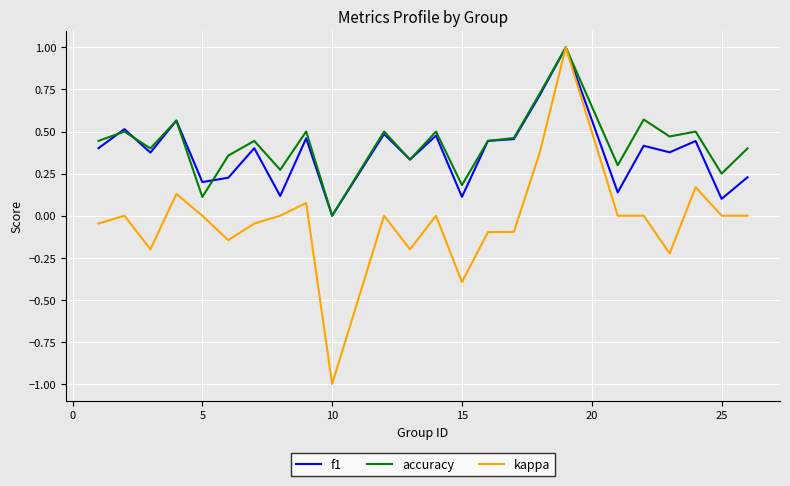

Which series has the widest spread of values?

kappa